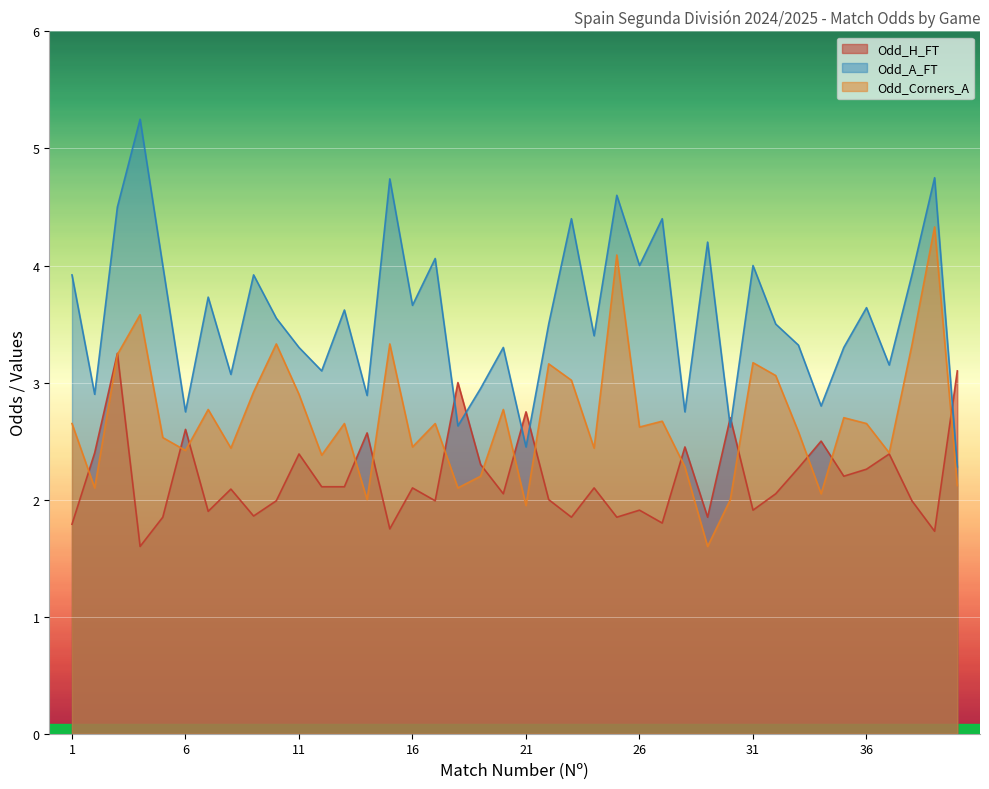

What are all the series names shown in the legend?

Odd_H_FT, Odd_A_FT, Odd_Corners_A